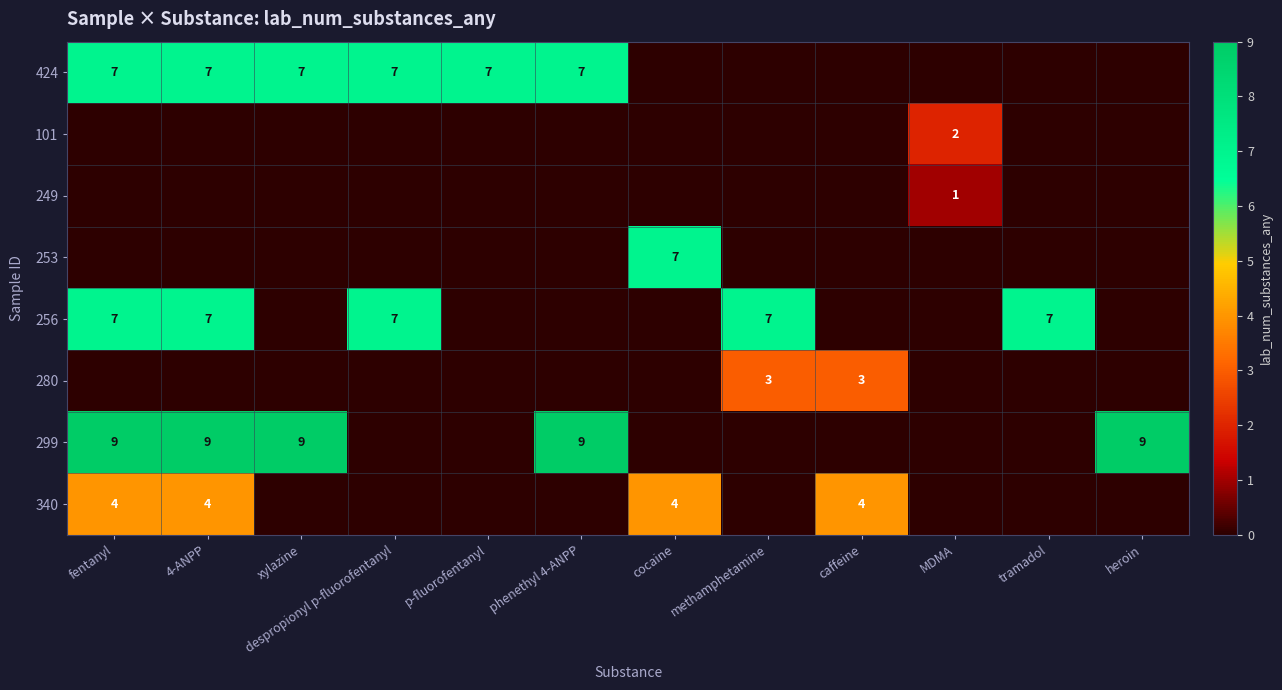

The value of 256 at despropionyl p-fluorofentanyl is 9. True or false?

False